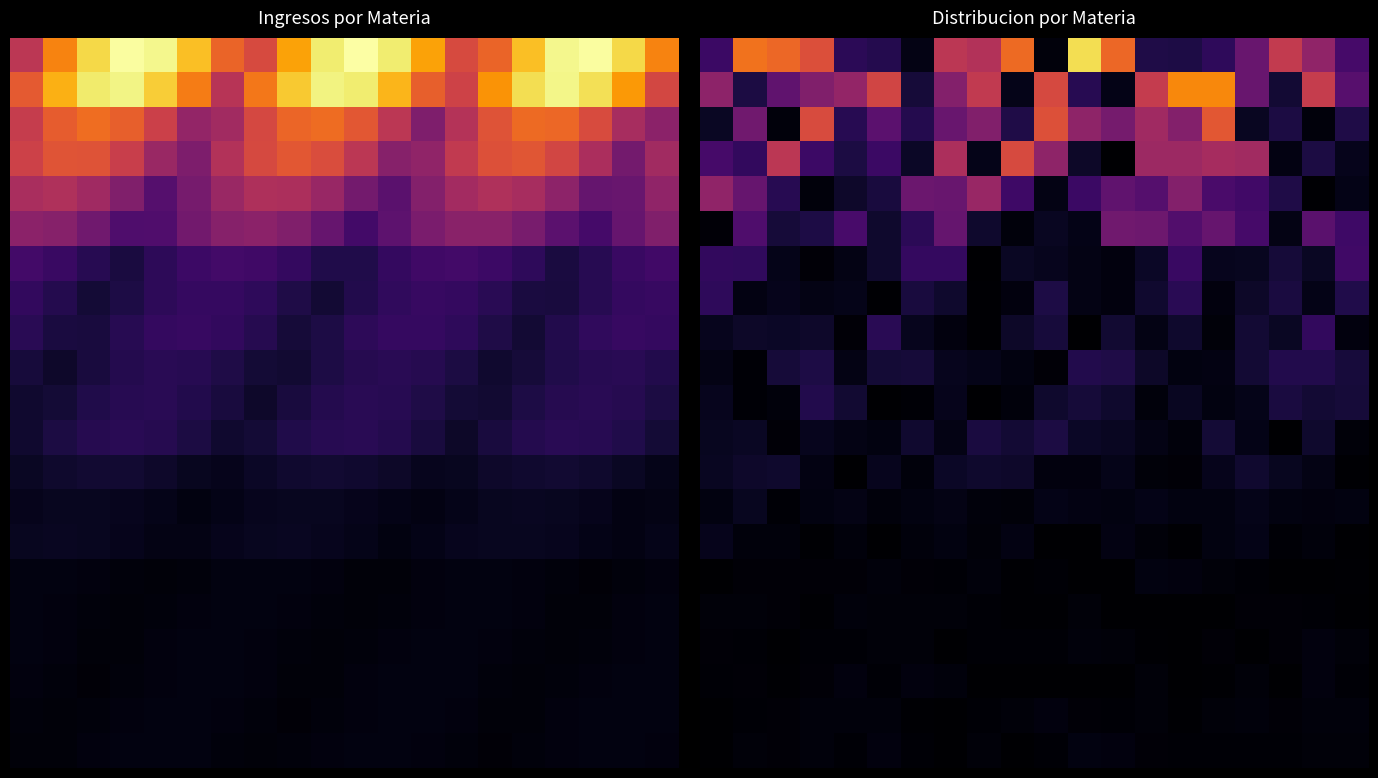

At which category is the sum across all series the highest?

15